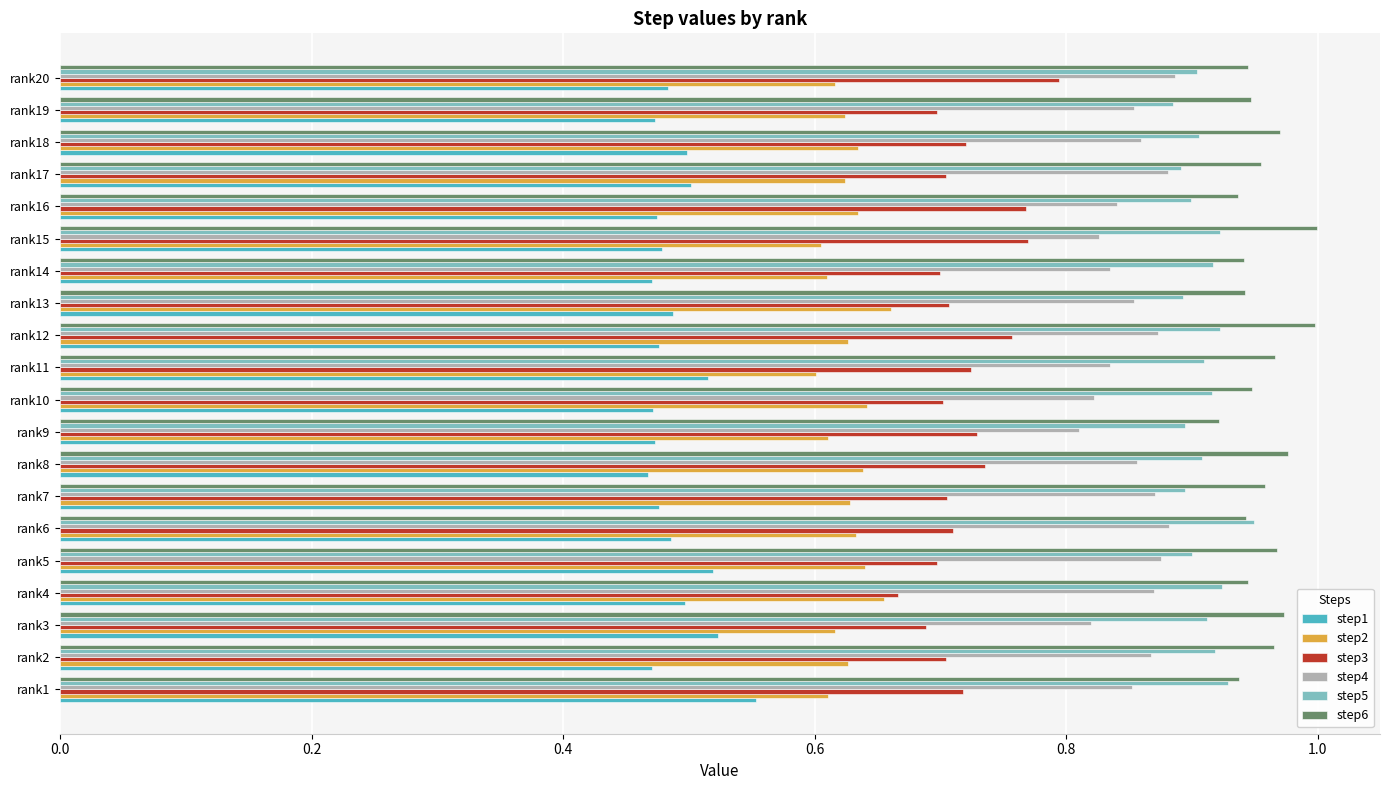

Is the value of step2 at rank15 greater than the value of step1 at rank19?

Yes